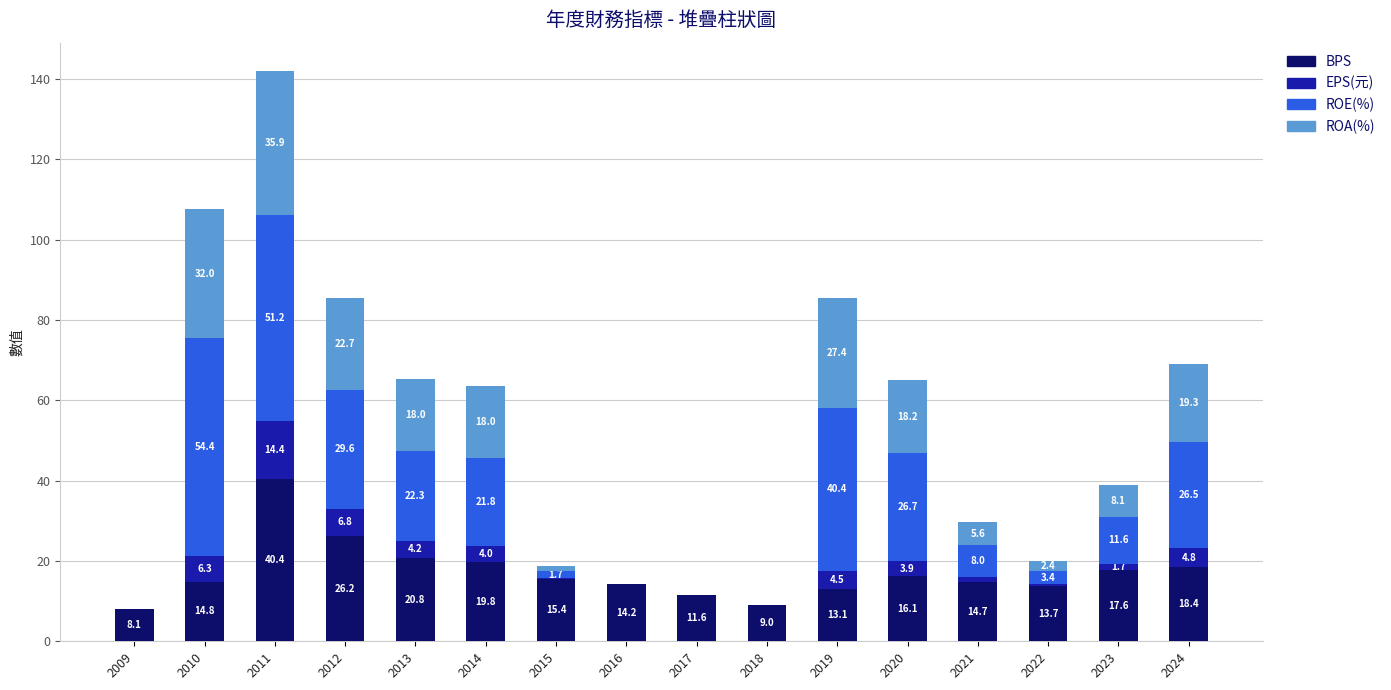

Count the number of data series in this chart.

4